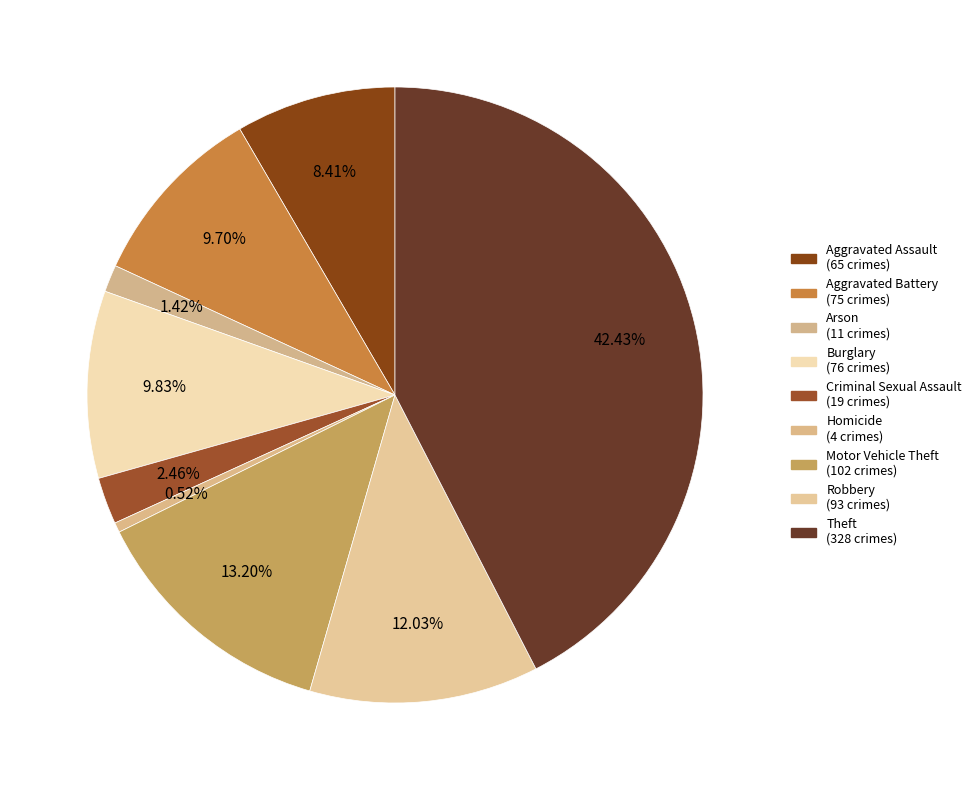

Count the number of slices in the pie.

9